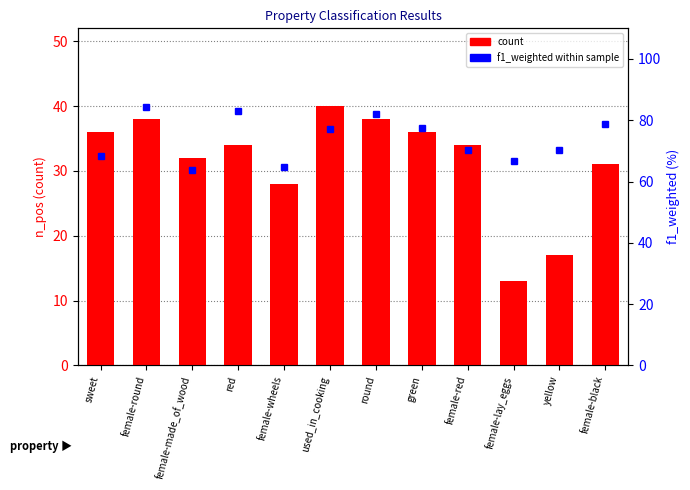

What is the difference between the highest and lowest values at female-lay_eggs?

53.7